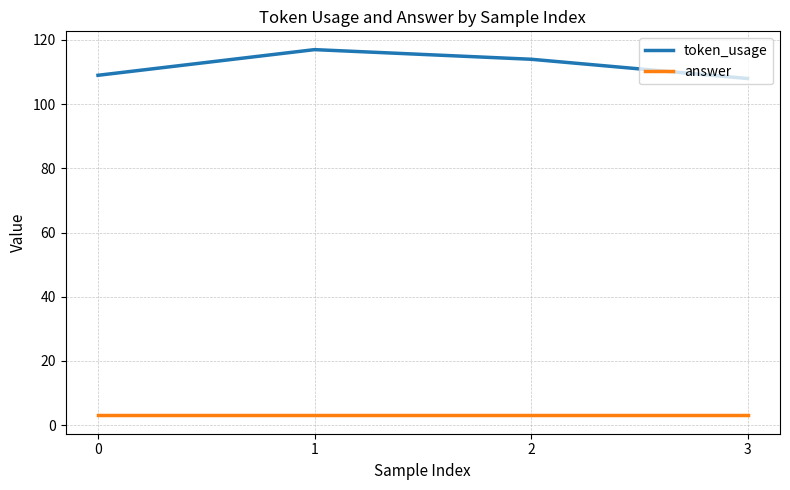

True or false: token_usage has a value of 180 at 3.

False